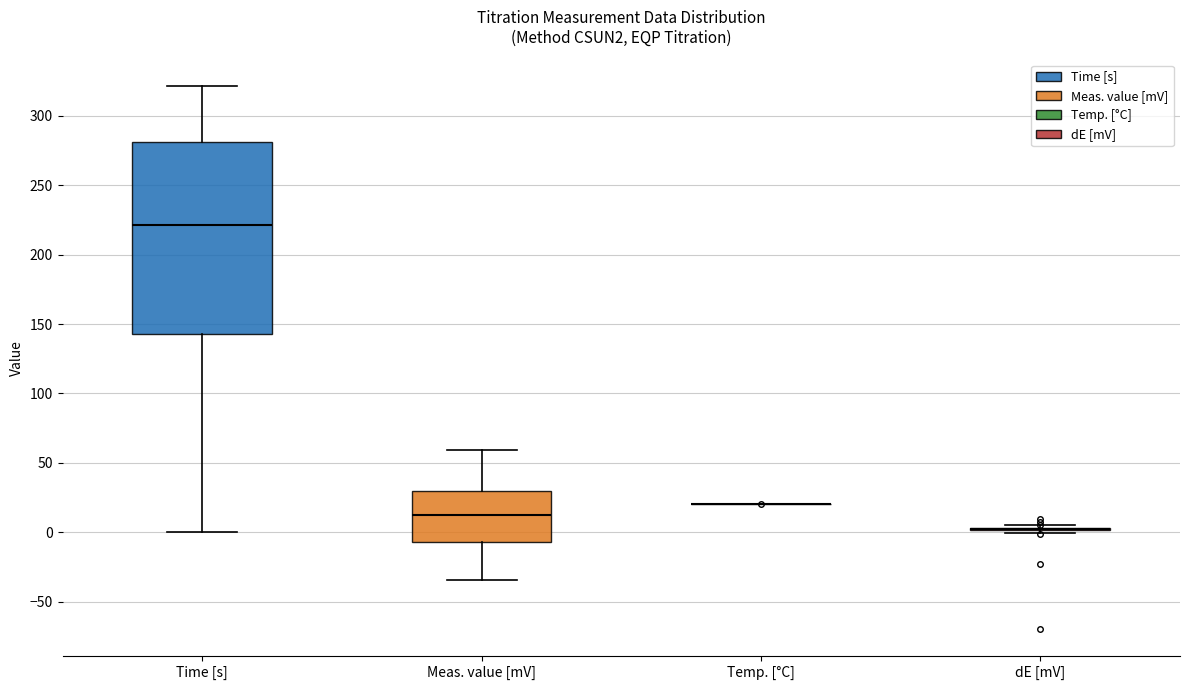

Reading left to right, read every box against the y-axis: the position of its median line, the range the box covers, and the ends of its whiskers. The values are not printed on the chart, so give them approximately, as read against the axis.

Time [s]: median 220, box 145 to 280, whiskers 0 to 320
Meas. value [mV]: median 15, box -5 to 30, whiskers -35 to 60
Temp. [°C]: box collapsed to a line at 20, whiskers 20 to 20
dE [mV]: box collapsed to a line at 0, whiskers 0 to 5